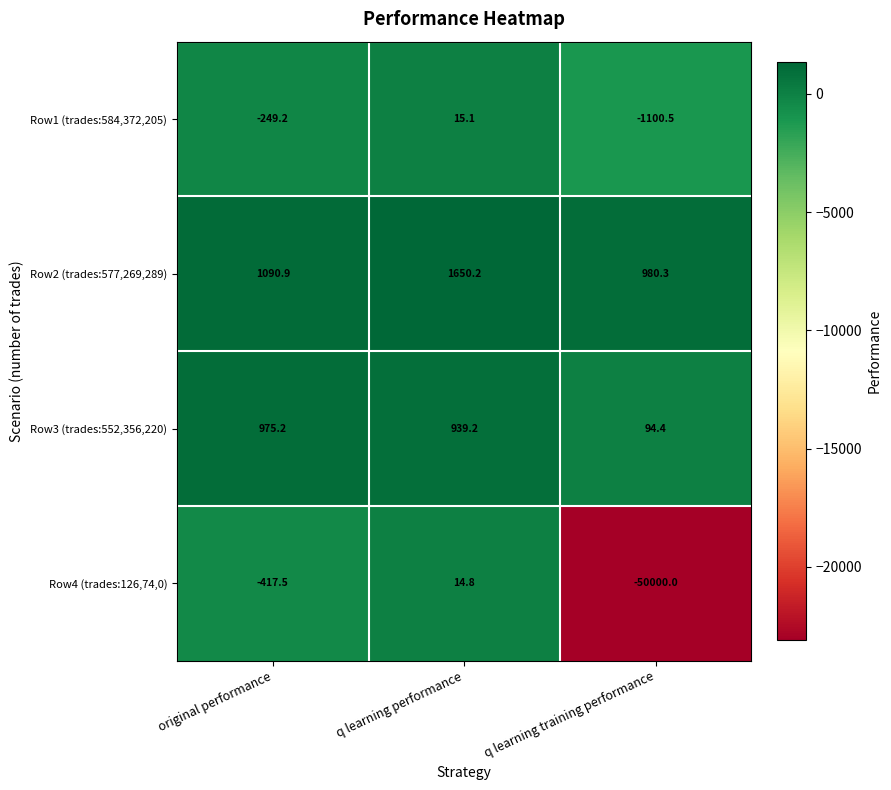

Reading left to right, transcribe all the data shown in this chart.

Row1 (trades:584,372,205): original performance=-249.2	q learning performance=15.1	q learning training performance=-1100.5
Row2 (trades:577,269,289): original performance=1090.9	q learning performance=1650.2	q learning training performance=980.3
Row3 (trades:552,356,220): original performance=975.2	q learning performance=939.2	q learning training performance=94.4
Row4 (trades:126,74,0): original performance=-417.5	q learning performance=14.8	q learning training performance=-50000.0